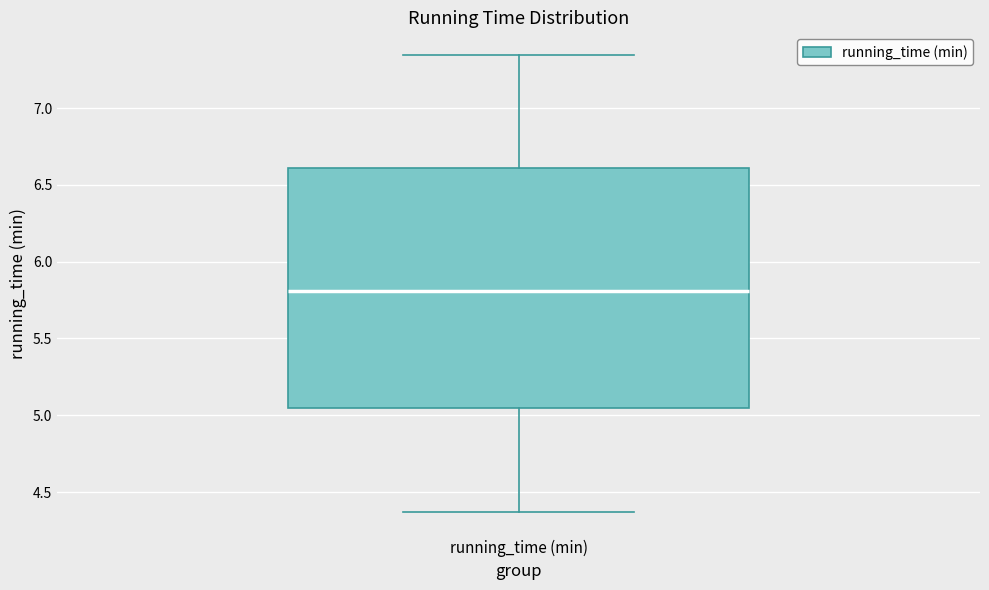

Read this box plot against the y-axis: the position of the median line, the range covered by the box, and the ends of both whiskers. The values are not printed on the chart, so give them approximately, as read against the axis.

median 5.80, box 5.05 to 6.60, whiskers 4.35 to 7.35